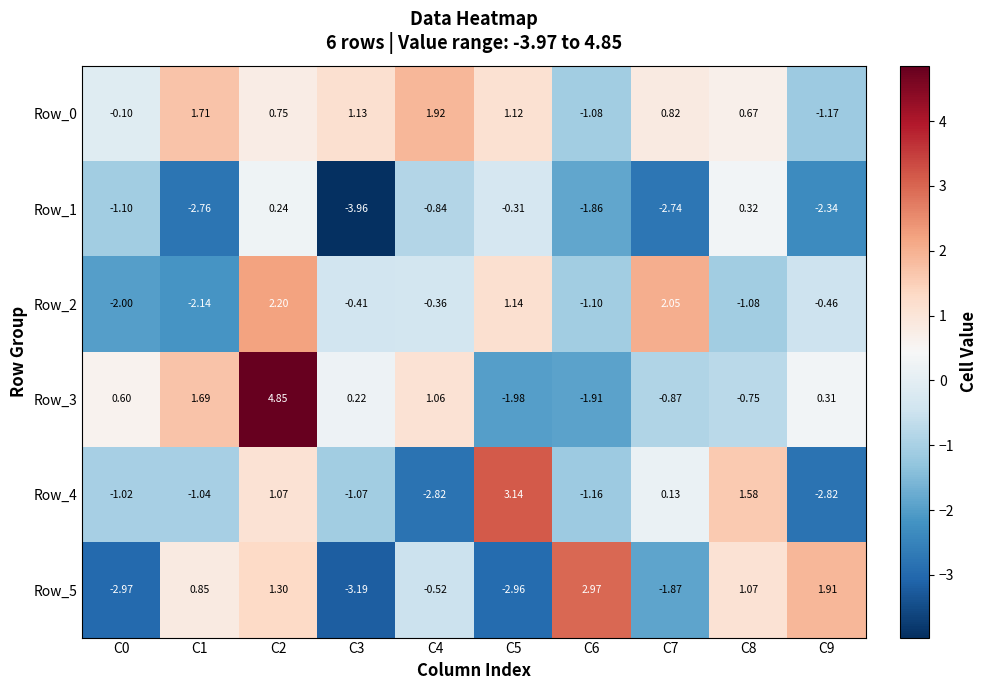

How many values in the Row_1 series exceed -1?

4